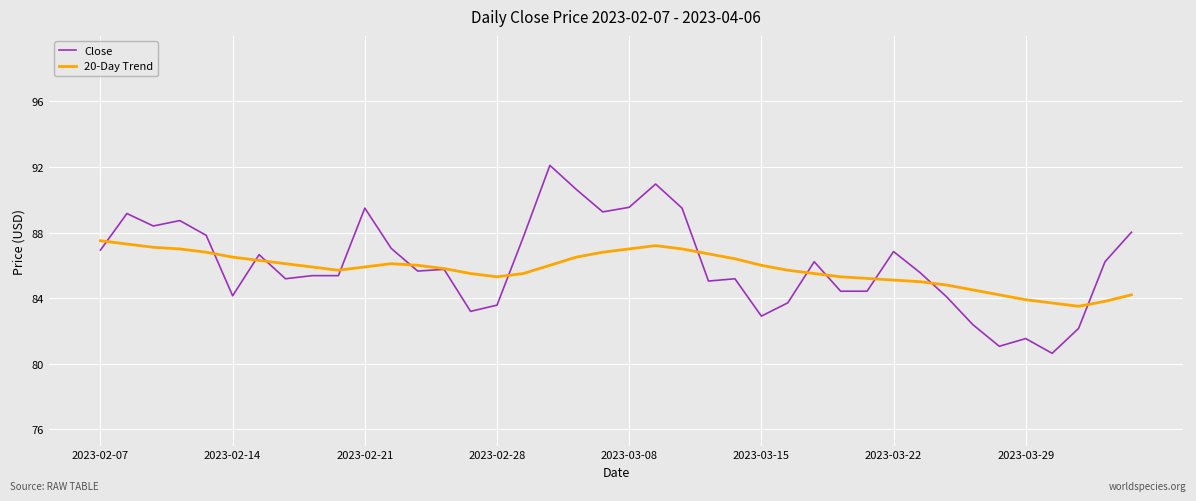

List the series in order of their peak value, highest first.

Close, 20-Day Trend